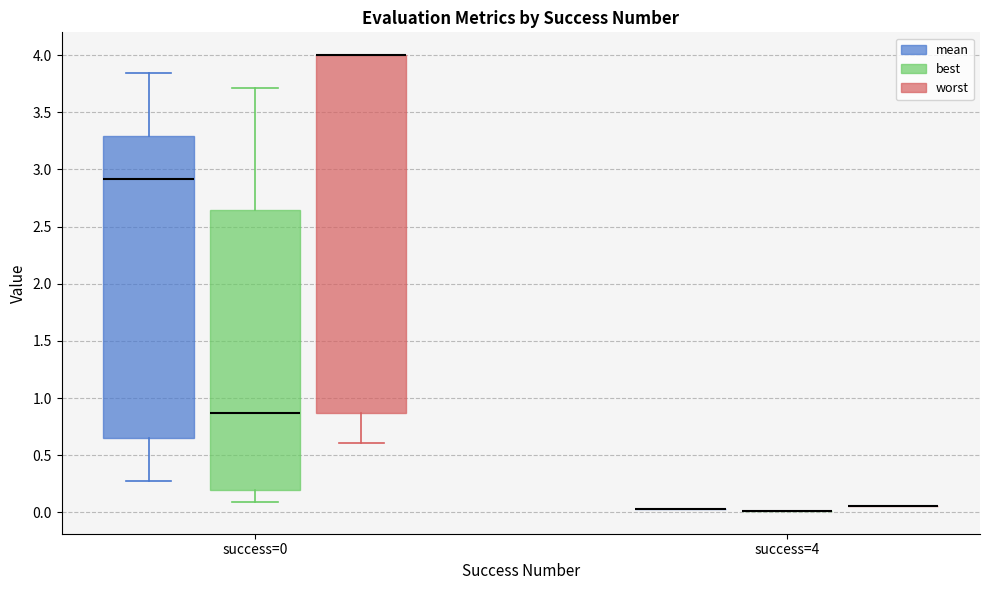

Comparing the boxes themselves (not the whiskers), which one is the tallest?

success=0 (worst)